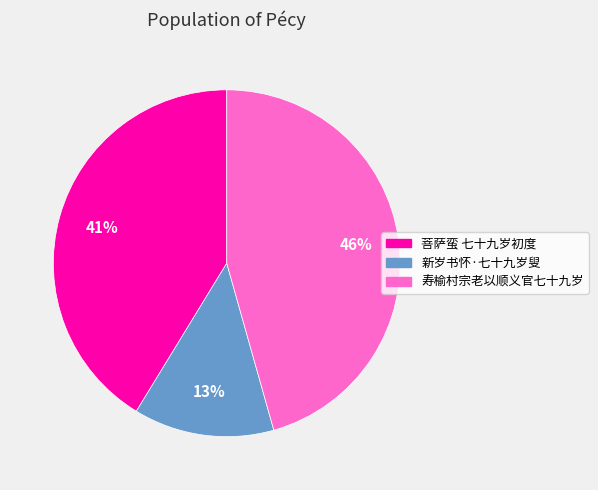

The 寿榆村宗老以顺义官七十九岁 slice represents 46% of the pie. True or false?

True